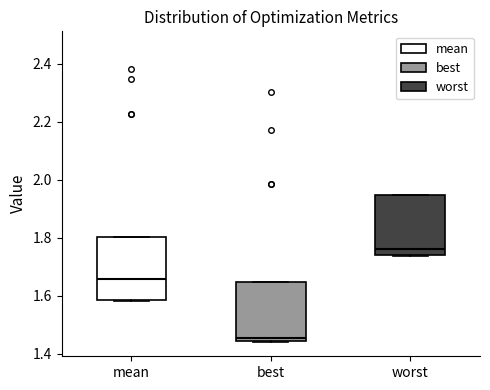

Where does the median line of the box for best sit on the y-axis? The values are not printed on the chart, so give them approximately, as read against the axis.

1.46